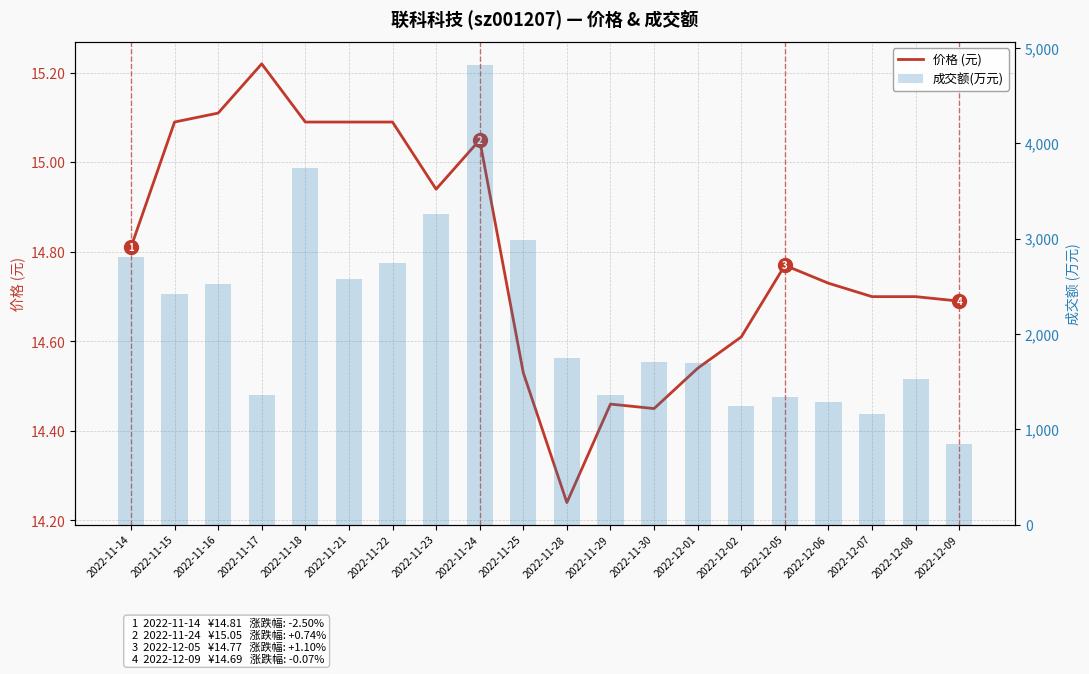

Read the 成交额(万元) value at 2022-12-02.

1246.0